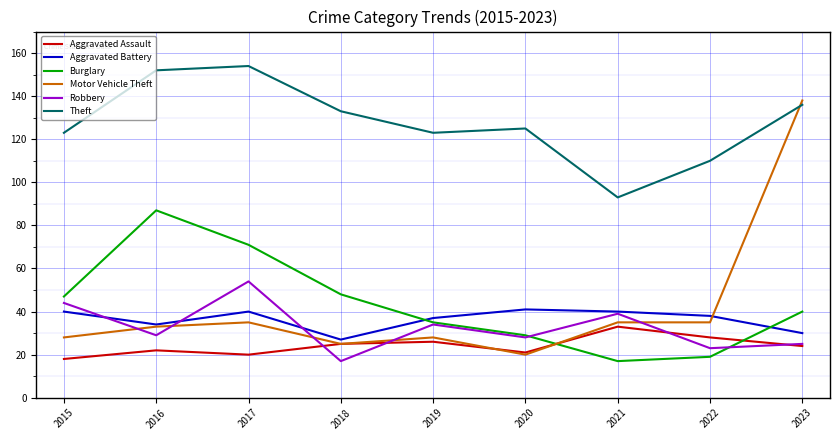

What are all the series names shown in the legend?

Aggravated Assault, Aggravated Battery, Burglary, Motor Vehicle Theft, Robbery, Theft